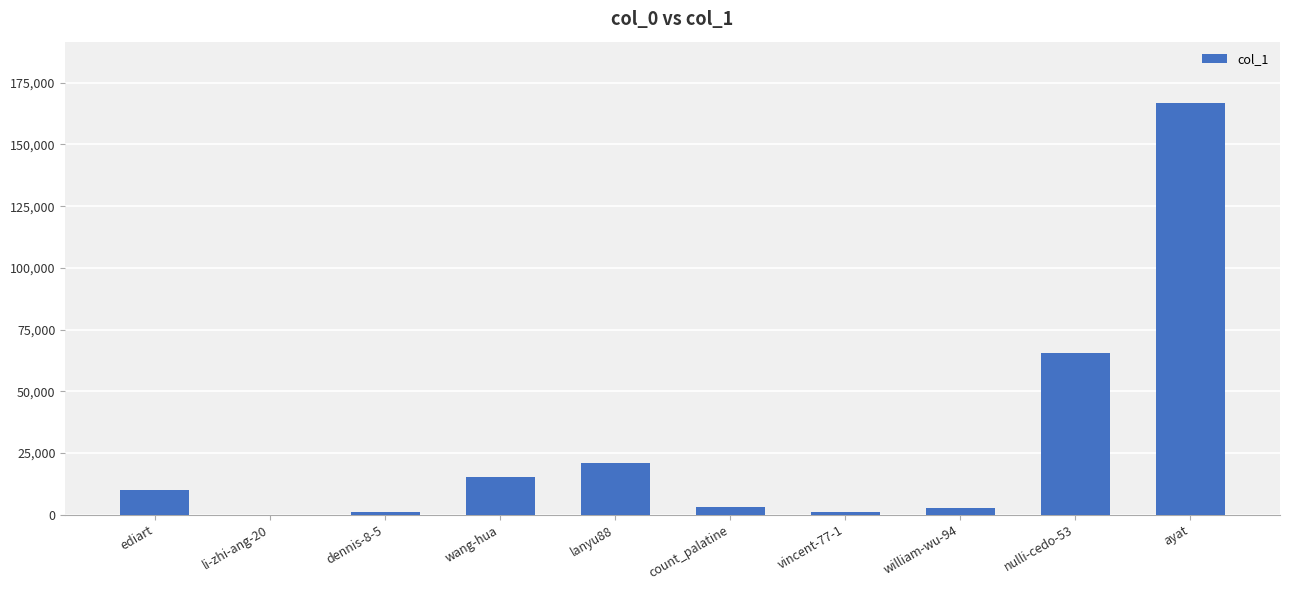

What is the sum of all values?

286542